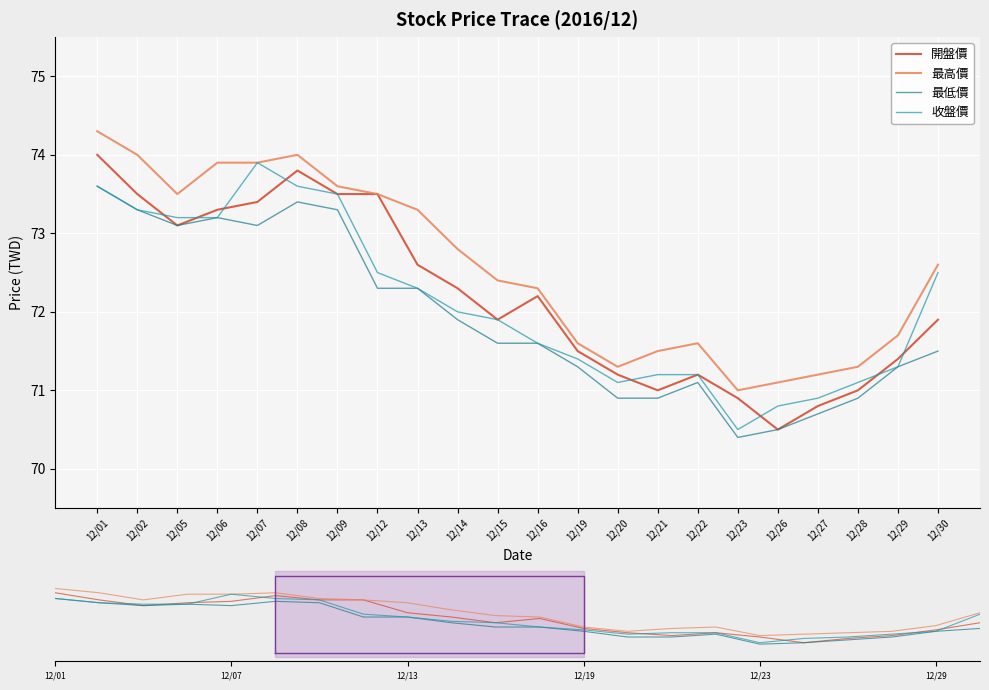

Where is the first local minimum for 最高價?

12/05